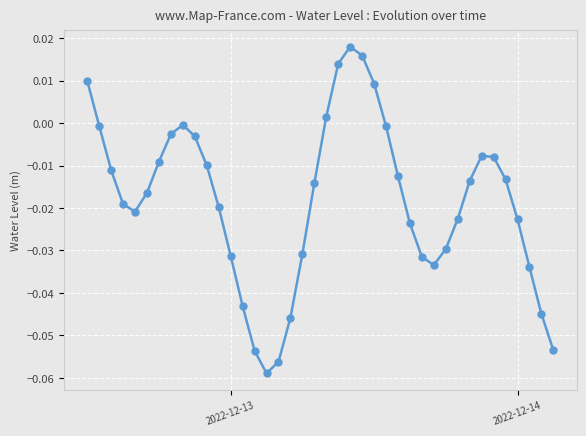

What is the sum of all values?

-0.7